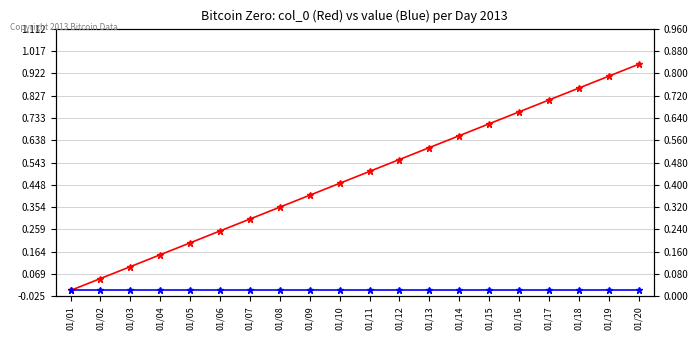

Which series changed the most between 01/08 and 01/14?

col_0